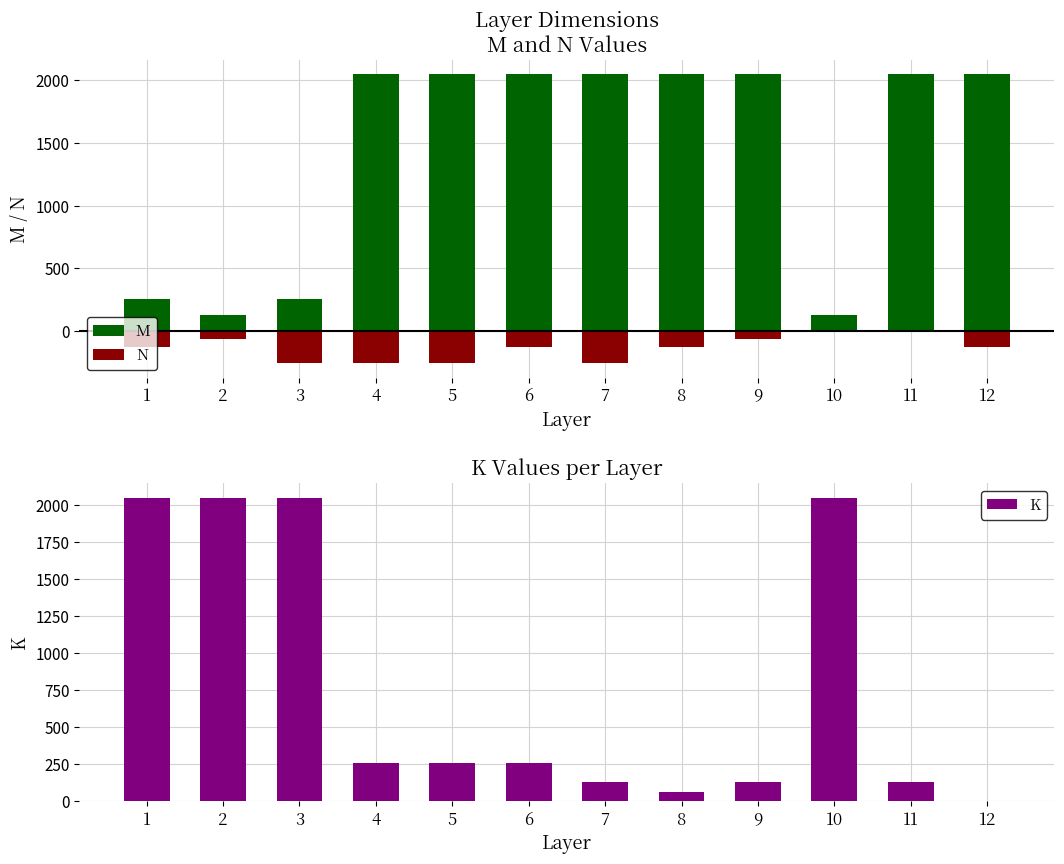

Reading left to right, what are all the values shown in this chart?

M: 1=256	2=128	3=256	4=2048	5=2048	6=2048	7=2048	8=2048	9=2048	10=128	11=2048	12=2048
N: 1=-128	2=-64	3=-256	4=-256	5=-256	6=-128	7=-256	8=-128	9=-64	10=-1	11=-1	12=-128
K: 1=2048	2=2048	3=2048	4=256	5=256	6=256	7=128	8=64	9=128	10=2048	11=128	12=1